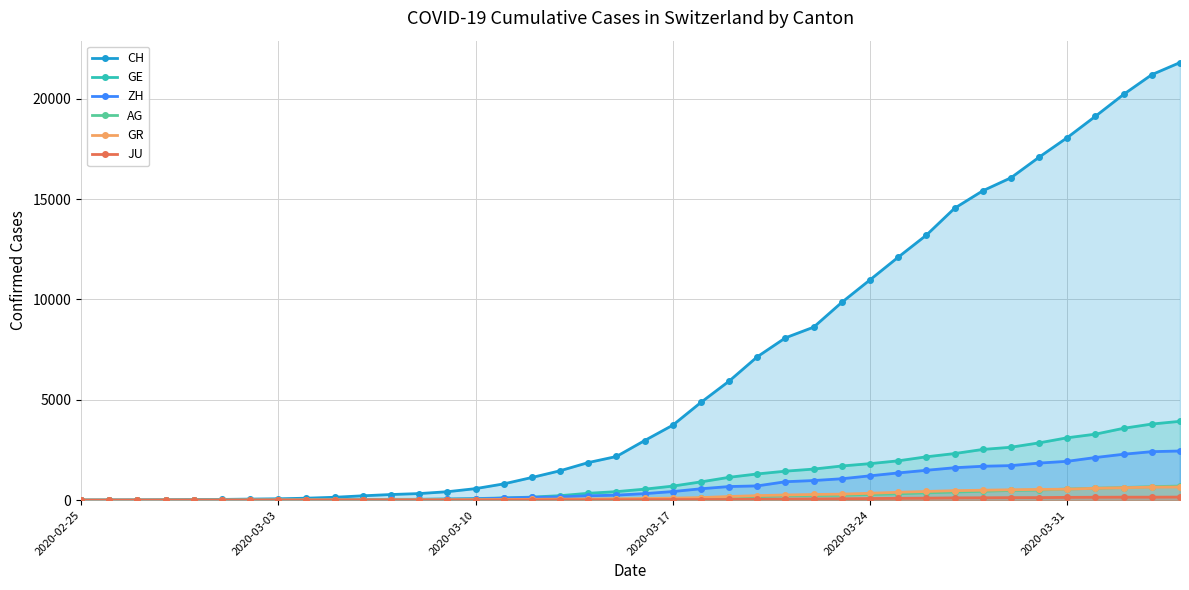

Reading right to left, list all the values displayed in this chart.

CH: 21804	21201	20219	19129	18065	17090	16062	15414	14544	13206	12107	10978	9858	8621	8090	7145	5933	4872	3736	2969	2176	1873	1465	1130	811	575	421	329	281	218	145	99	69	54	38	31	19	9	5	0
GE: 3928	3793	3582	3289	3109	2855	2638	2527	2322	2161	1960	1820	1703	1549	1445	1307	1139	911	701	549	425	343	224	153	112	79	59	44	42	29	20	15	13	10	9	8	4	1	1	0
ZH: 2450	2417	2289	2125	1936	1848	1722	1690	1616	1489	1357	1213	1067	978	919	711	679	568	429	326	250	218	163	140	101	62	49	40	34	29	23	15	13	10	7	6	2	2	0	0
AG: 702	673	631	596	554	506	485	444	407	367	318	283	245	235	223	175	134	96	69	56	43	33	30	27	20	18	15	14	14	12	11	10	7	7	4	3	1	1	1	0
GR: 657	649	622	592	547	535	519	495	474	433	393	343	300	284	258	226	182	128	101	84	71	56	53	43	31	22	18	18	17	16	14	12	9	9	6	6	6	2	2	0
JU: 154	149	149	145	140	128	127	119	114	100	92	82	69	61	54	44	36	32	29	25	19	18	17	12	7	7	7	5	5	4	4	2	2	1	1	1	1	1	0	0